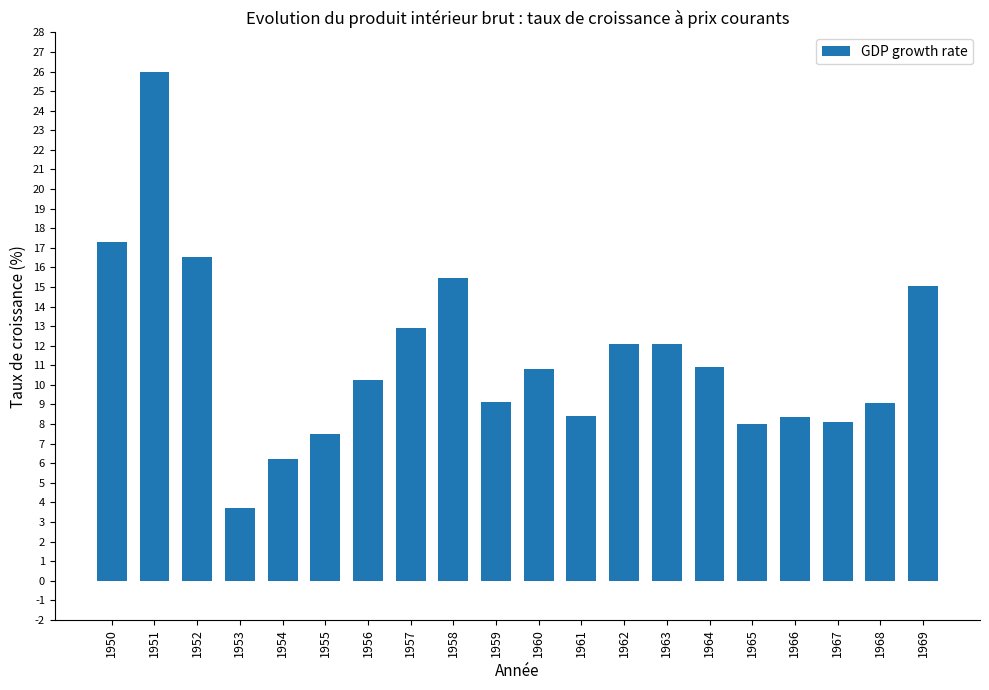

True or false: the data shows 6.0 at 1952.

False